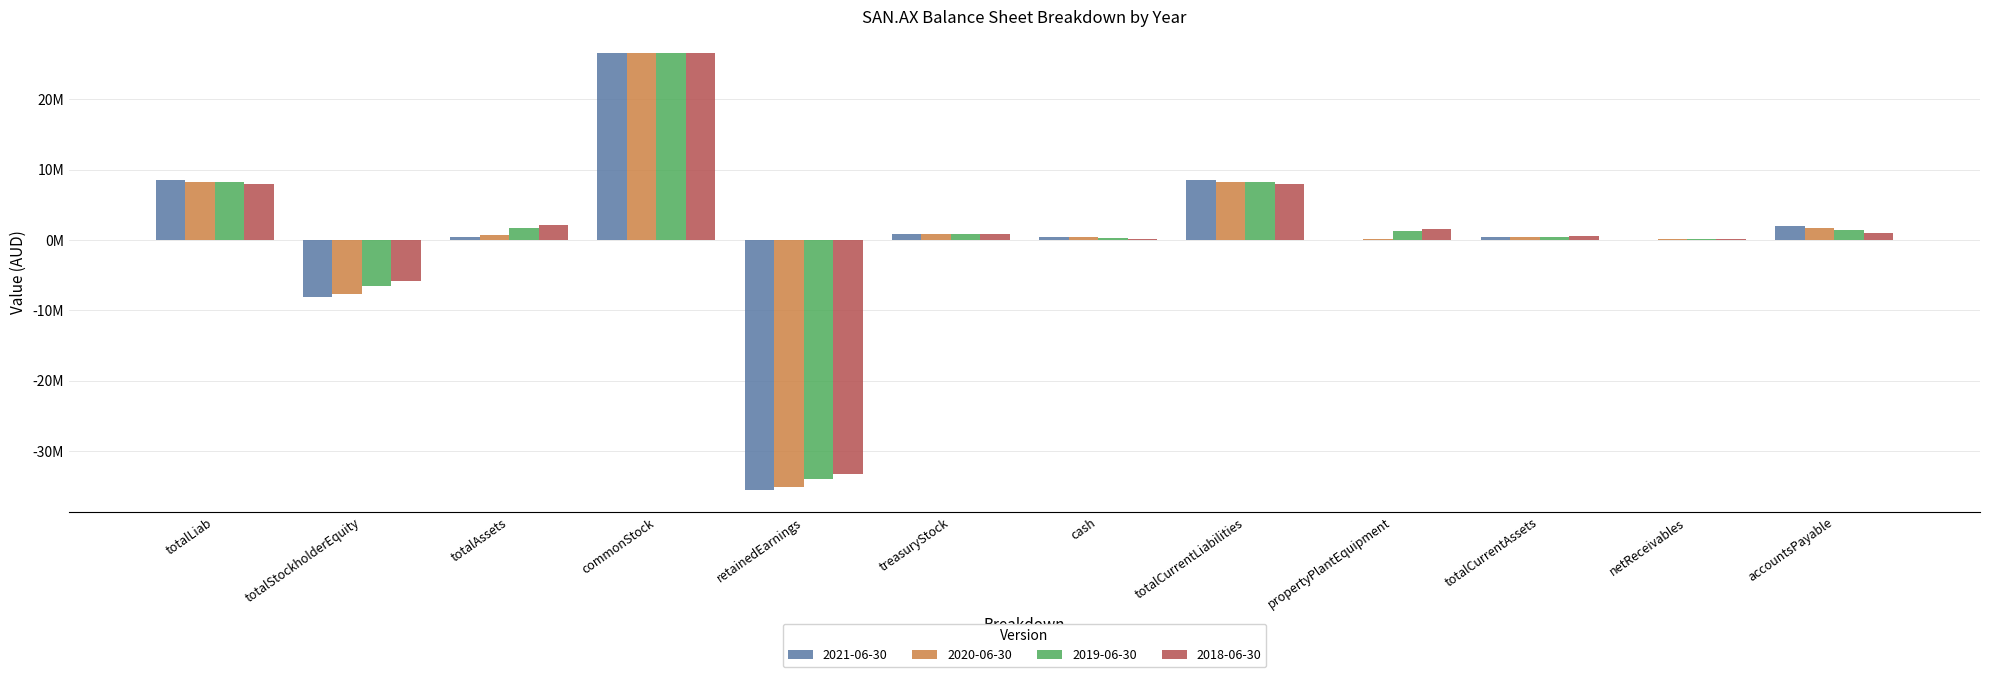

Where is 2020-06-30 nearest to the value -4252000?

totalStockholderEquity